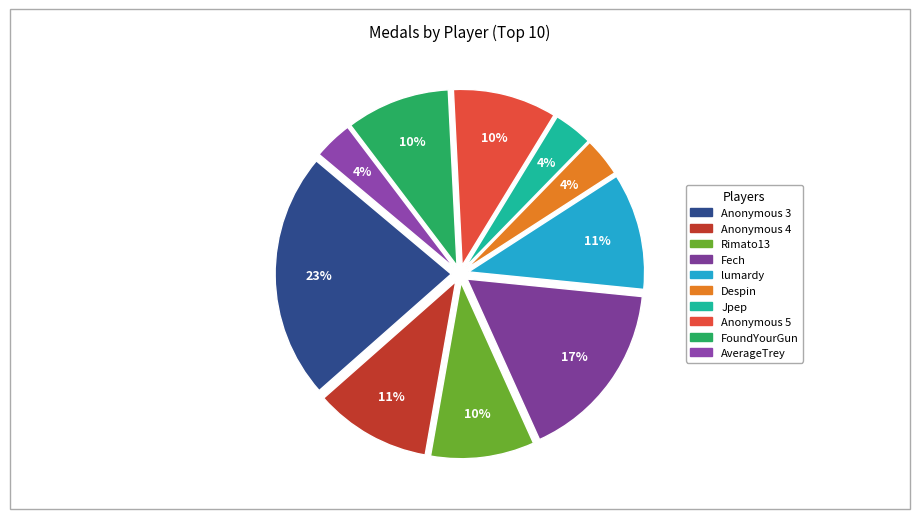

Count the number of slices in the pie.

10